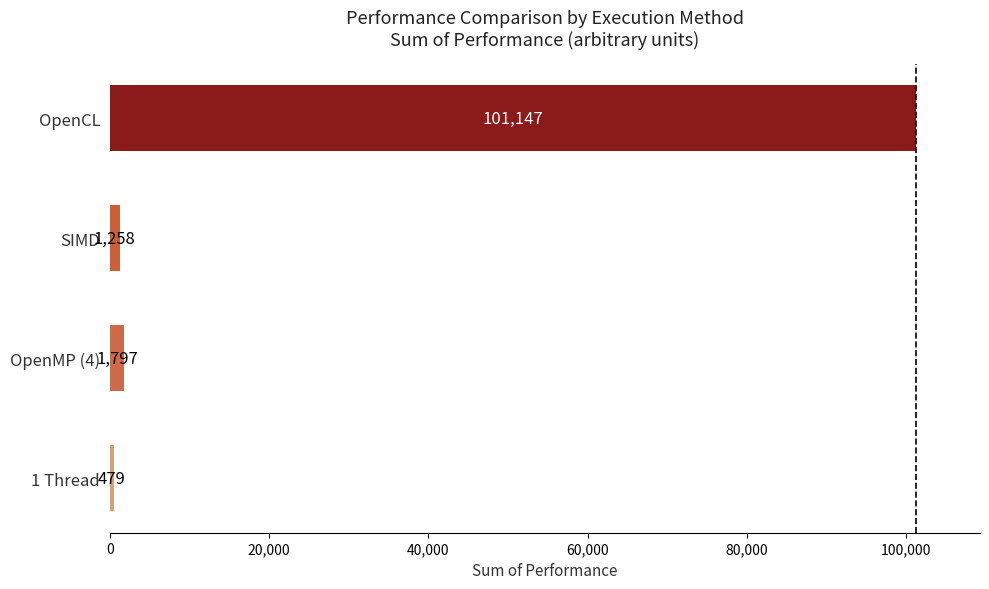

What is the sum of the values at SIMD and 1 Thread?

1737